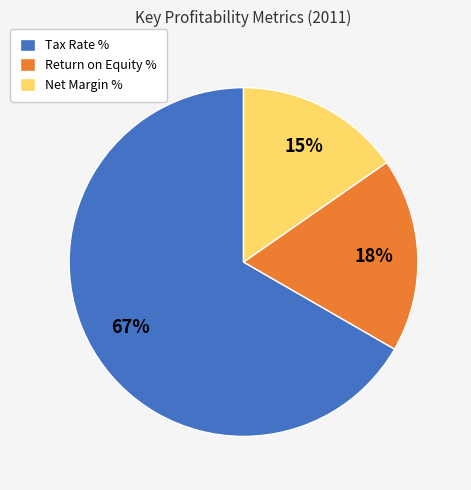

Count the number of slices in the pie.

3